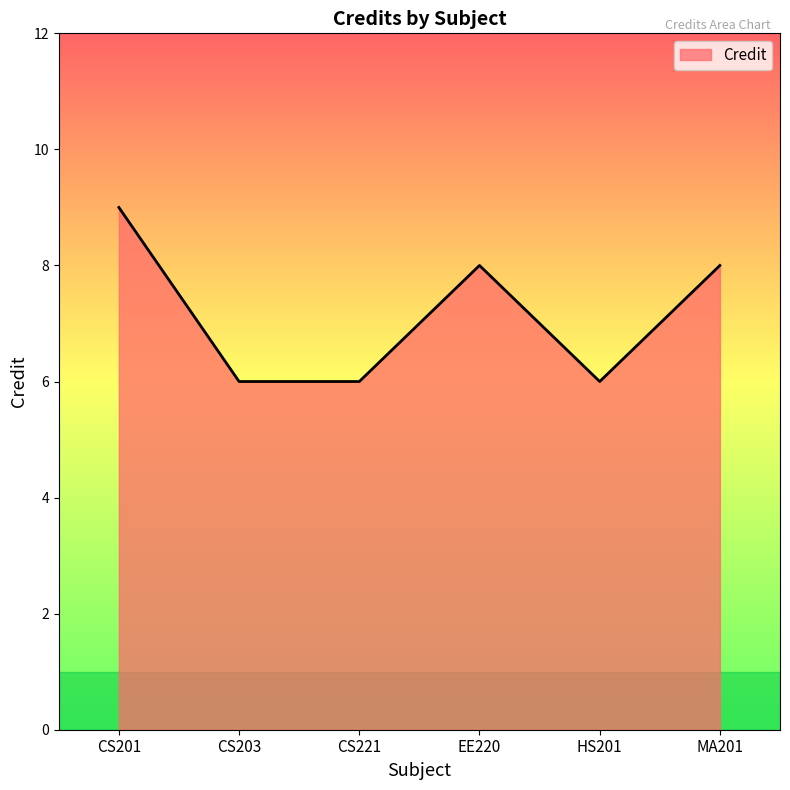

How many interior local peaks (higher than both neighbors) does the data have?

1